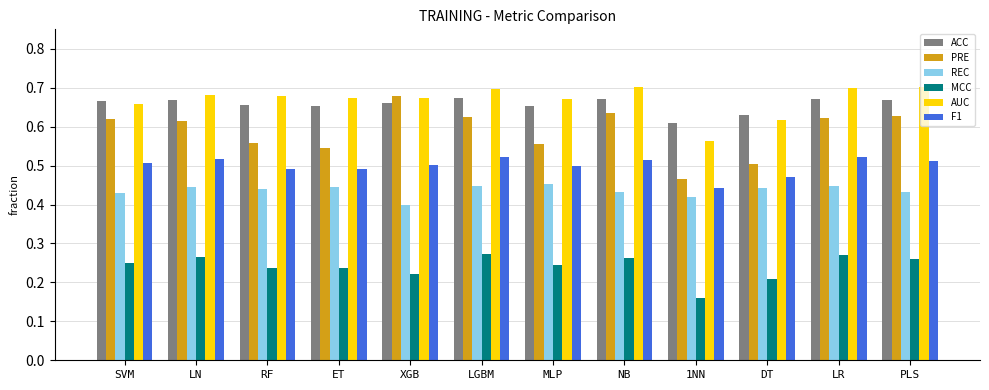

What is the sum of the F1 values at LN and ET?

1.0